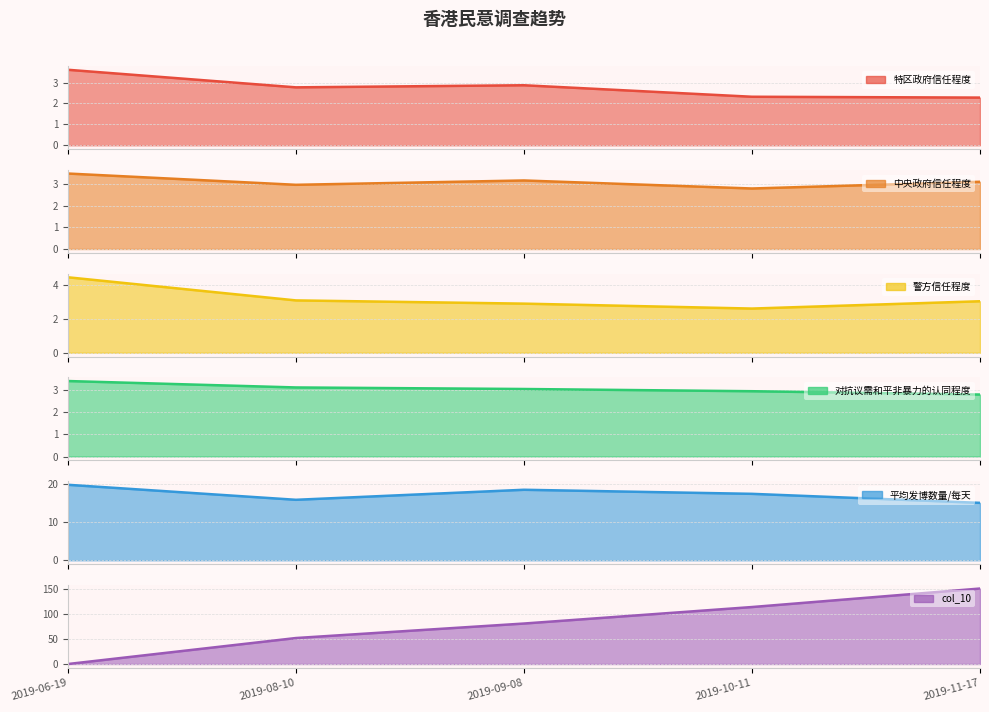

Count the number of categories in the chart.

5